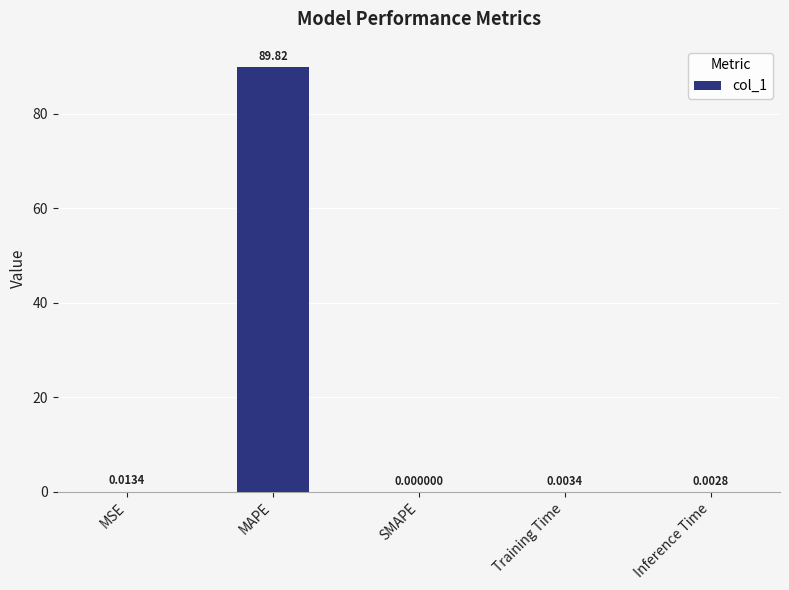

At which label is the value closest to 44?

MSE